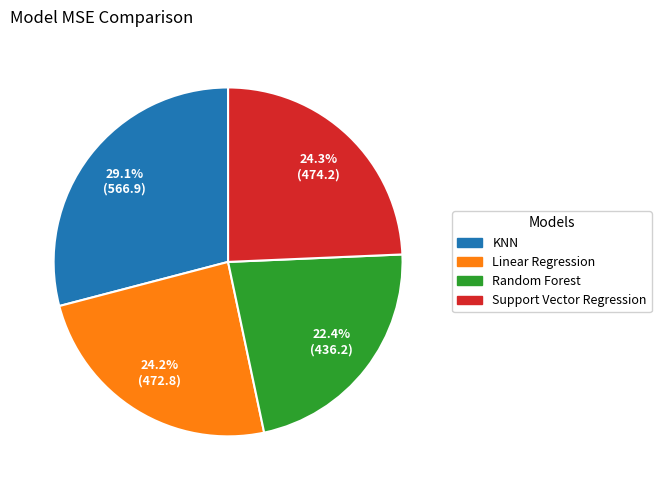

Count the number of slices in the pie.

4